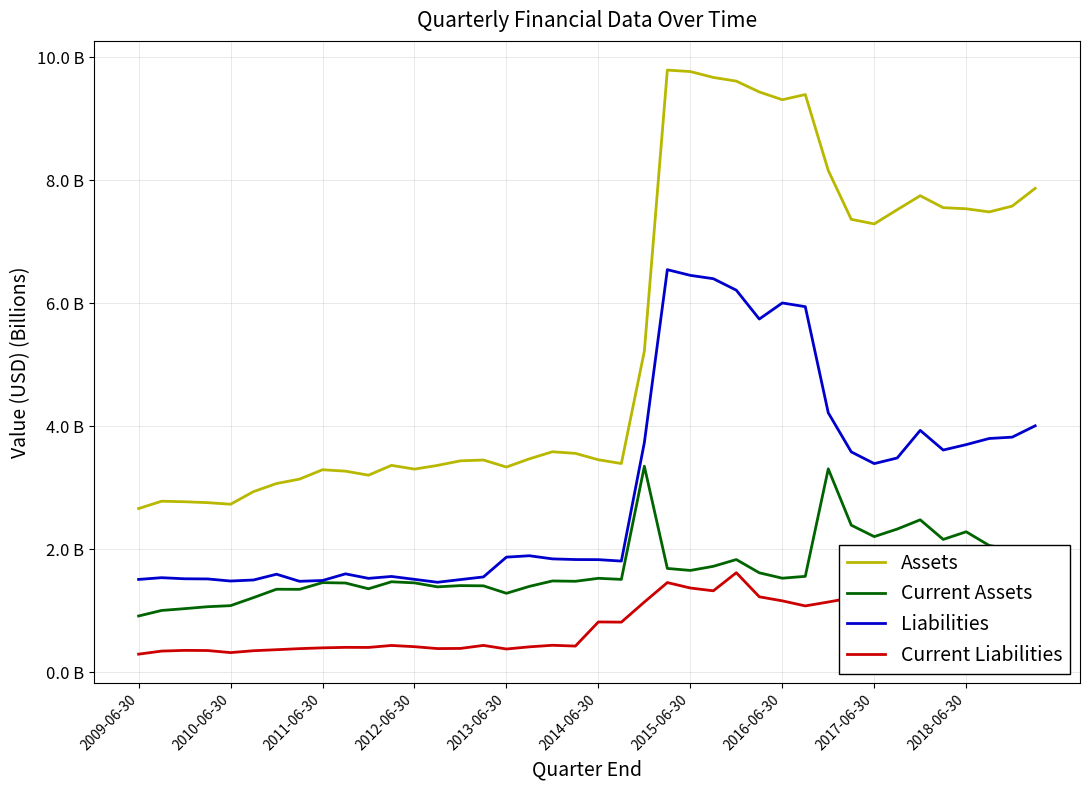

What are all the series names shown in the legend?

Assets, Current Assets, Liabilities, Current Liabilities